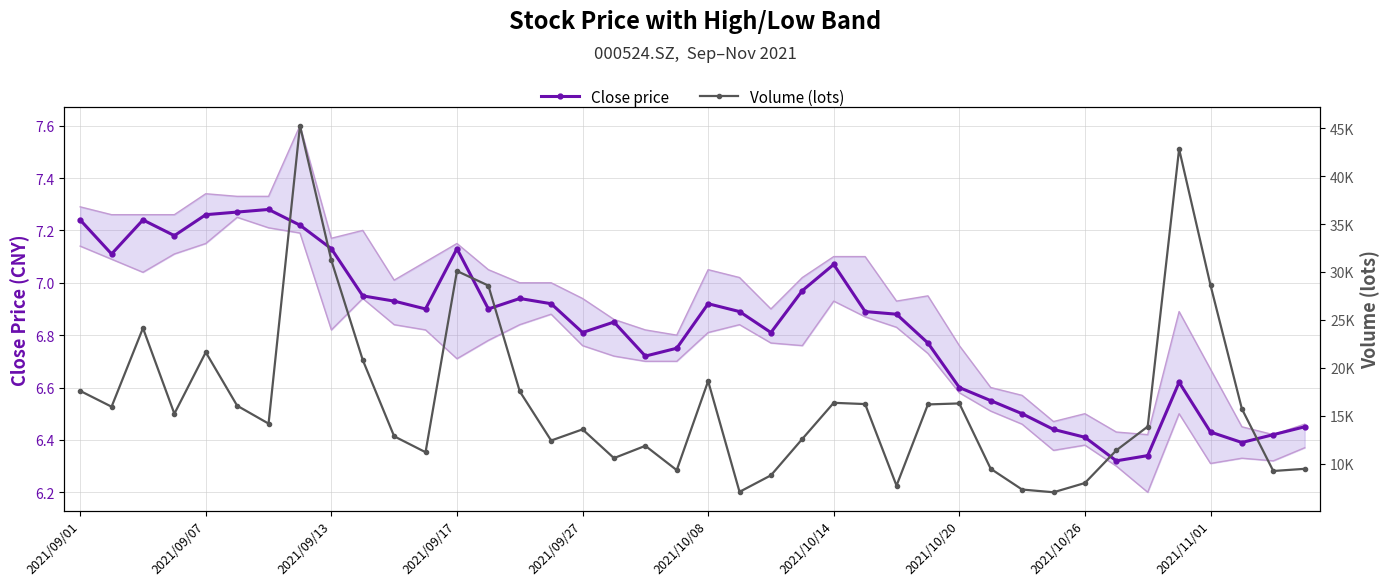

Reading left to right, what are all the values shown in this chart?

Close price: 7.2	7.1	7.2	7.2	7.3	7.3	7.3	7.2	7.1	7.0	6.9	6.9	7.1	6.9	6.9	6.9	6.8	6.8	6.7	6.8	6.9	6.9	6.8	7.0	7.1	6.9	6.9	6.8	6.6	6.5	6.5	6.4	6.4	6.3	6.3	6.6	6.4	6.4	6.4	6.5
Volume (lots): 17607.0	15958.4	24149.2	15227.0	21634.0	16061.2	14196.2	45252.3	31204.0	20826.0	12874.6	11215.0	30100.0	28584.0	17557.7	12432.4	13596.0	10600.0	11880.0	9347.0	18626.0	7084.0	8806.0	12602.0	16364.0	16233.0	7731.0	16196.0	16300.0	9487.0	7324.0	7041.0	8005.0	11410.1	13887.0	42811.4	28624.0	15728.0	9257.0	9484.7